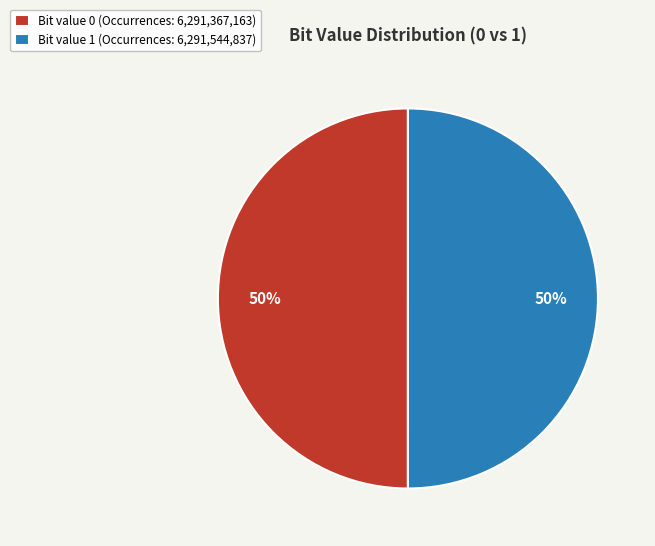

The Bit value 0 (Occurrences: 6,291,367,163) slice represents 39% of the pie. True or false?

False